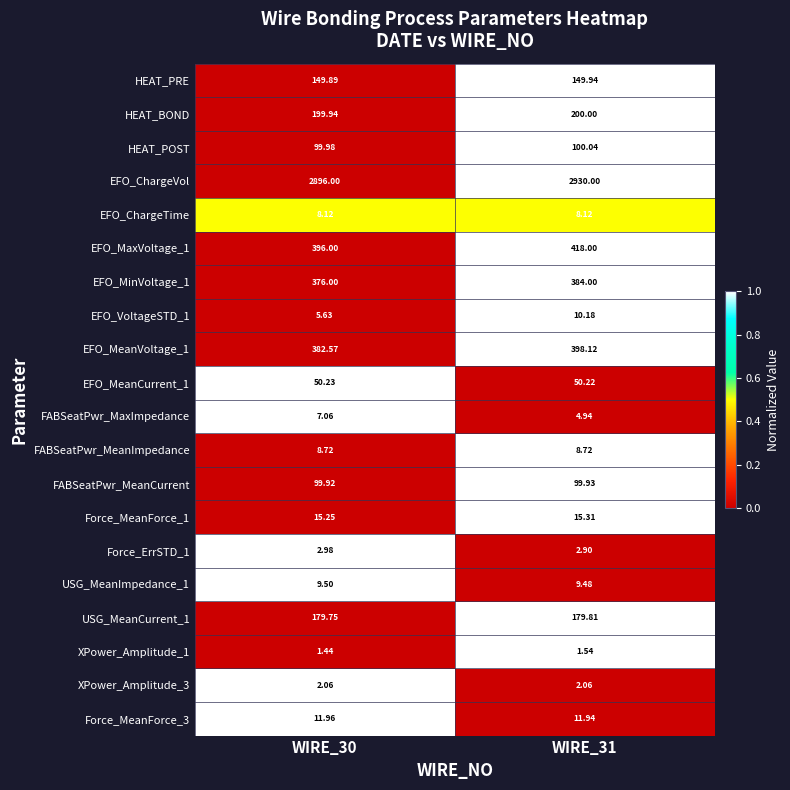

Between WIRE_30 and WIRE_31, which series saw the biggest shift?

EFO_ChargeVol